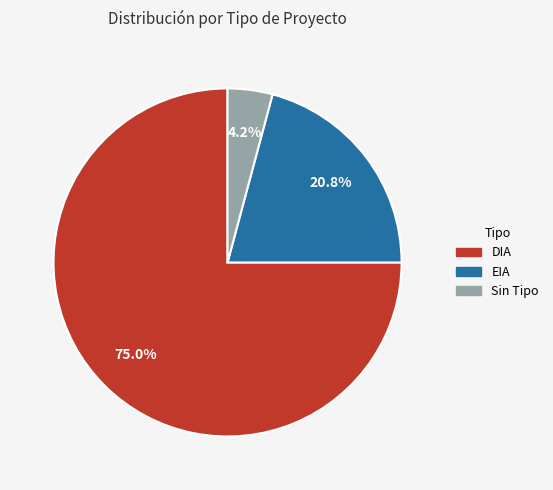

Is there a majority slice in this chart?

Yes